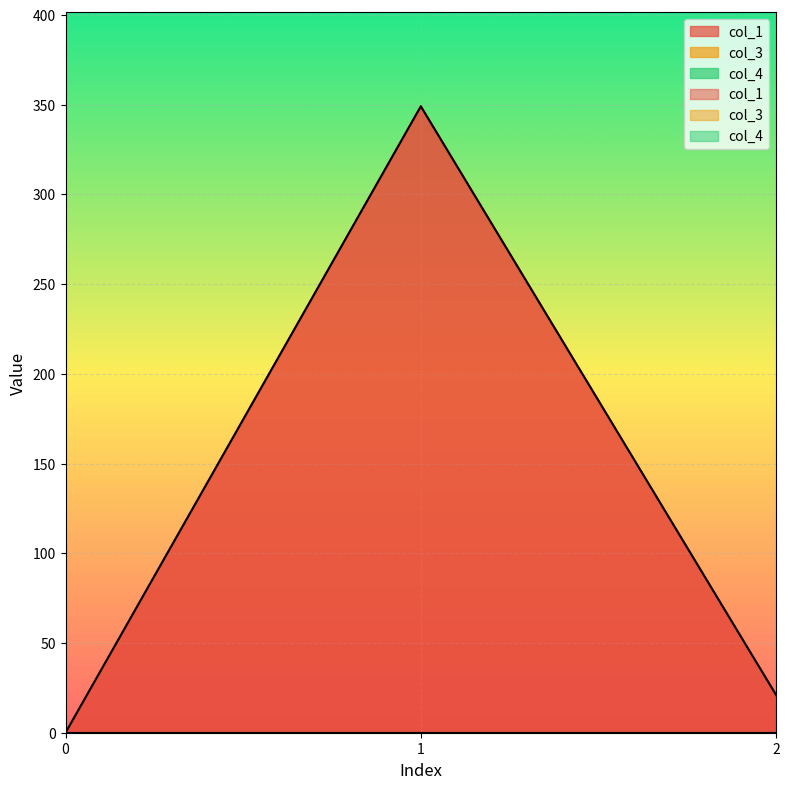

Count the number of categories in the chart.

3